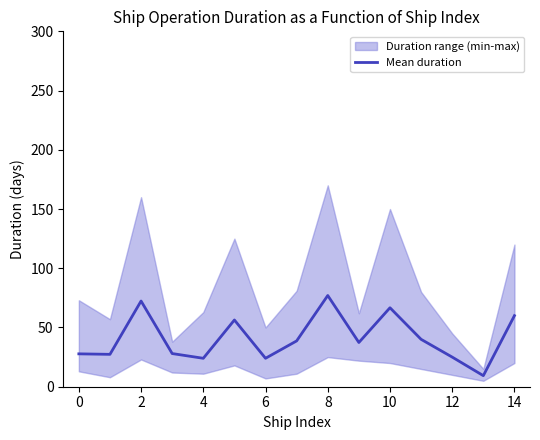

What is the highest value of the Mean duration series?

77.0